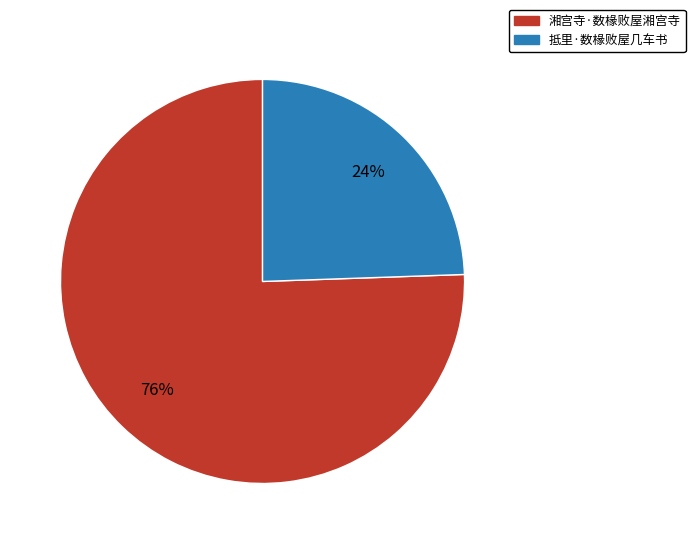

What is the majority slice?

湘宫寺·数椽败屋湘宫寺